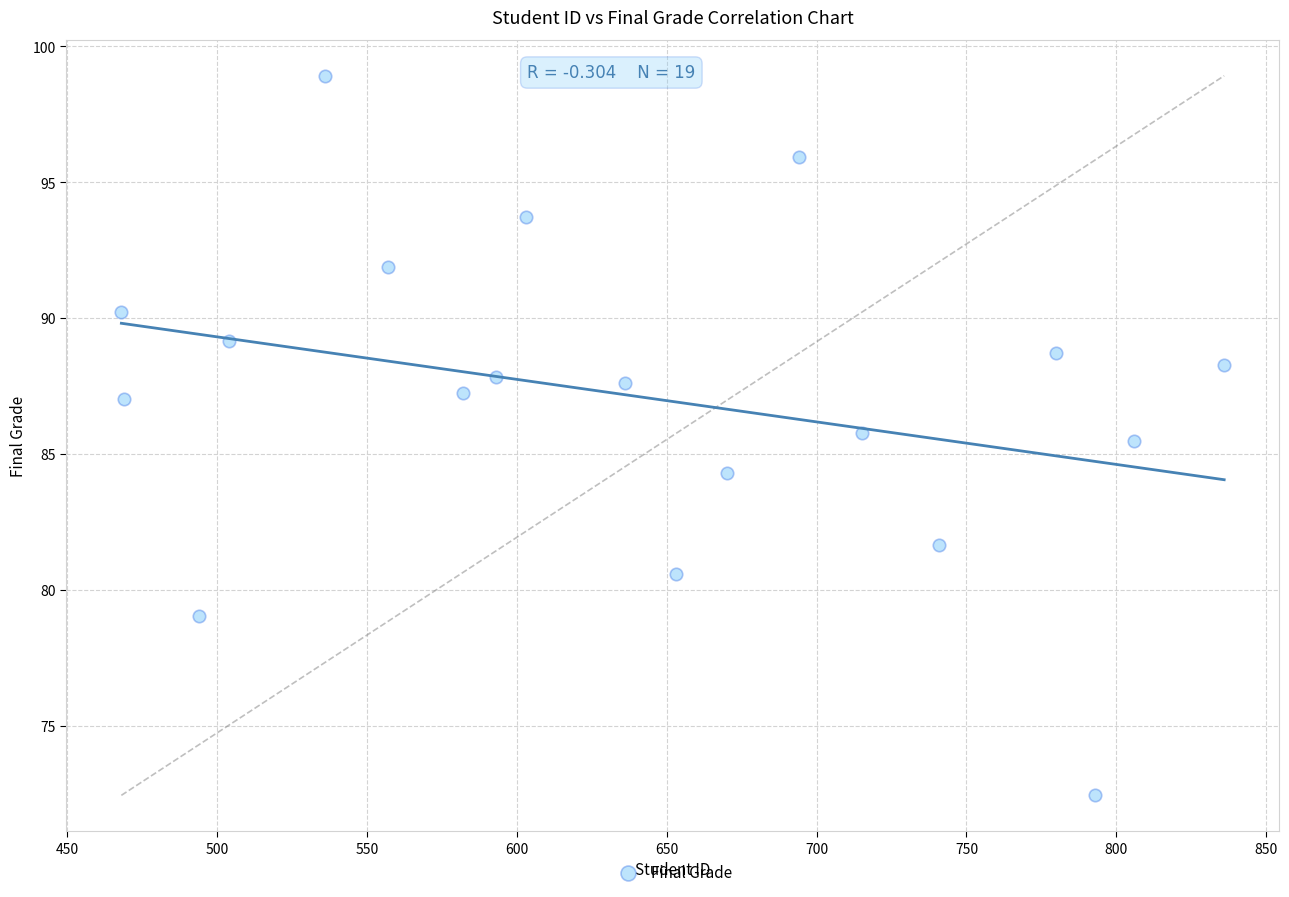

What is the range of X values (max minus min)?

368.0